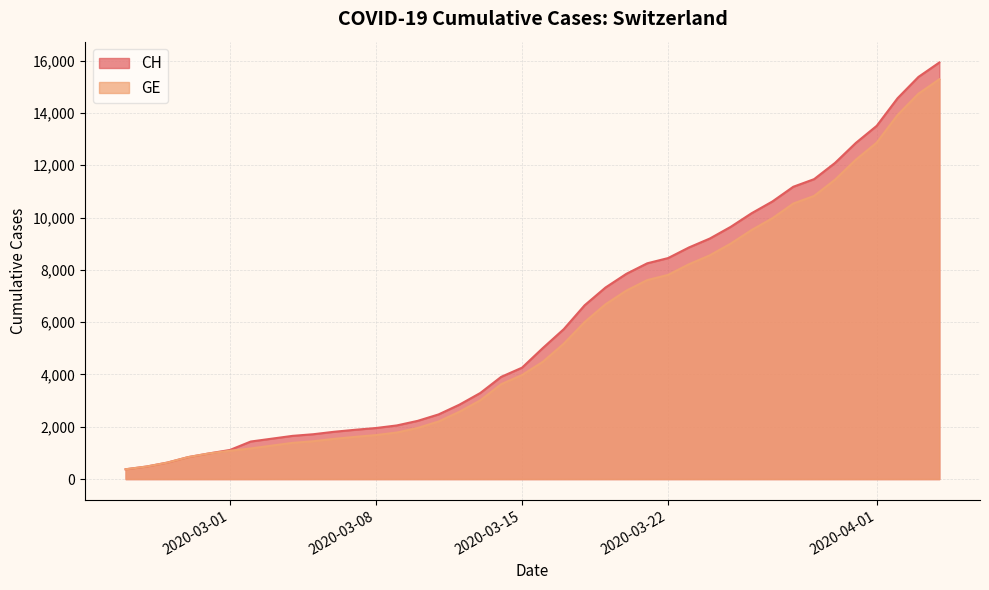

Which series has the widest spread of values?

CH